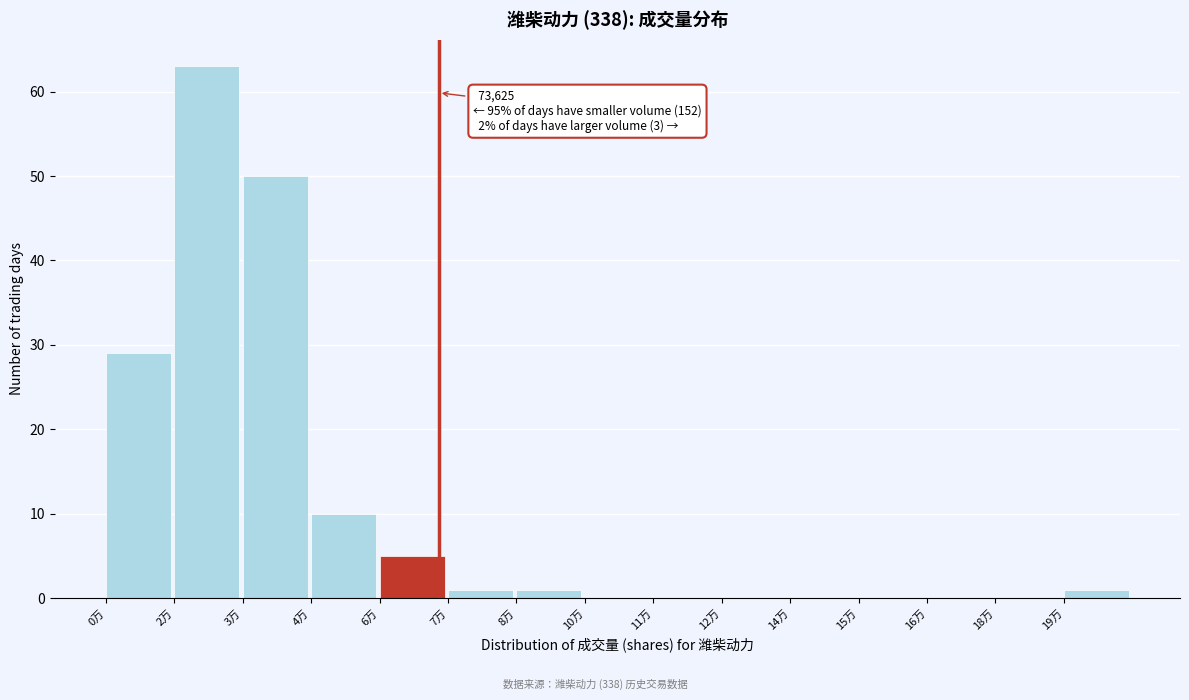

Reading right to left, extract all data points from this chart.

19万=1	18万=0	16万=0	15万=0	14万=0	12万=0	11万=0	10万=0	8万=1	7万=1	6万=5	4万=10	3万=50	2万=63	0万=29